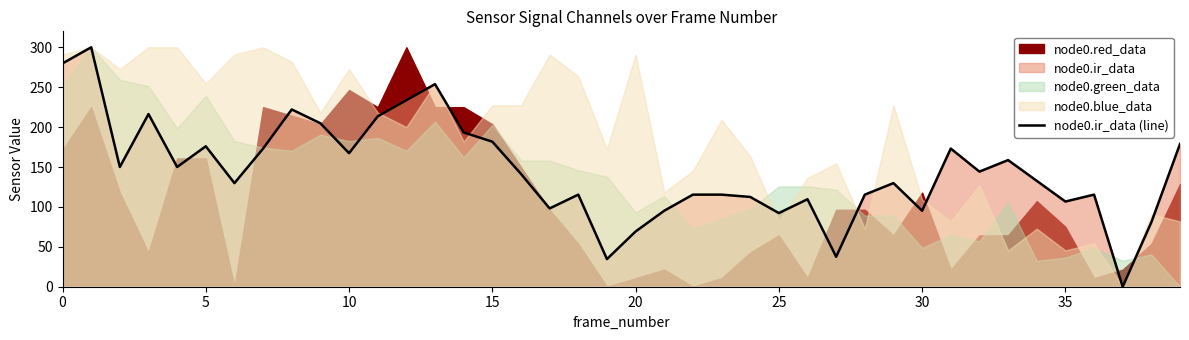

What is the average value?

145.3